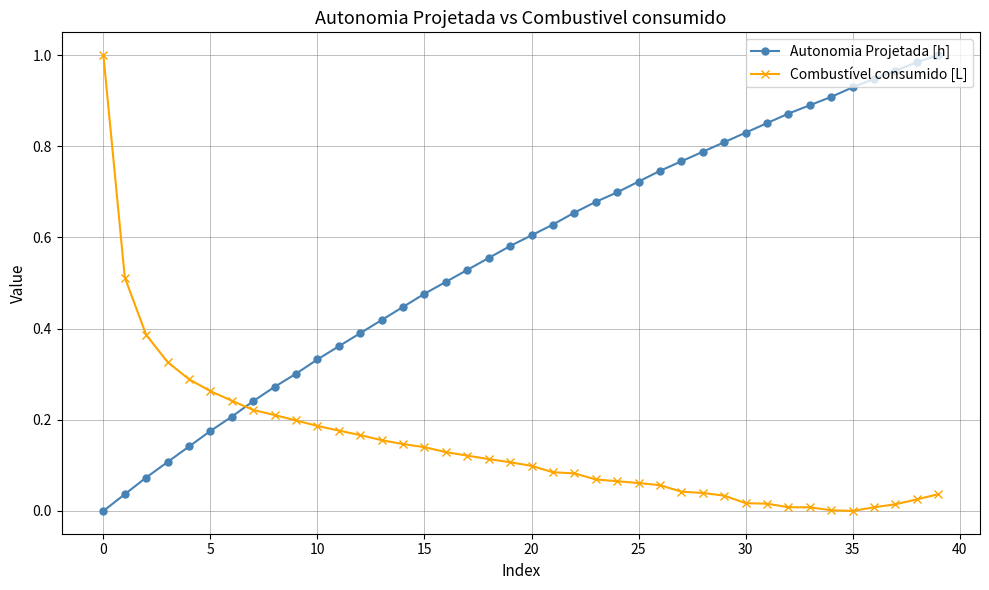

How many intersections are there between Autonomia Projetada [h] and Combustível consumido [L]?

1